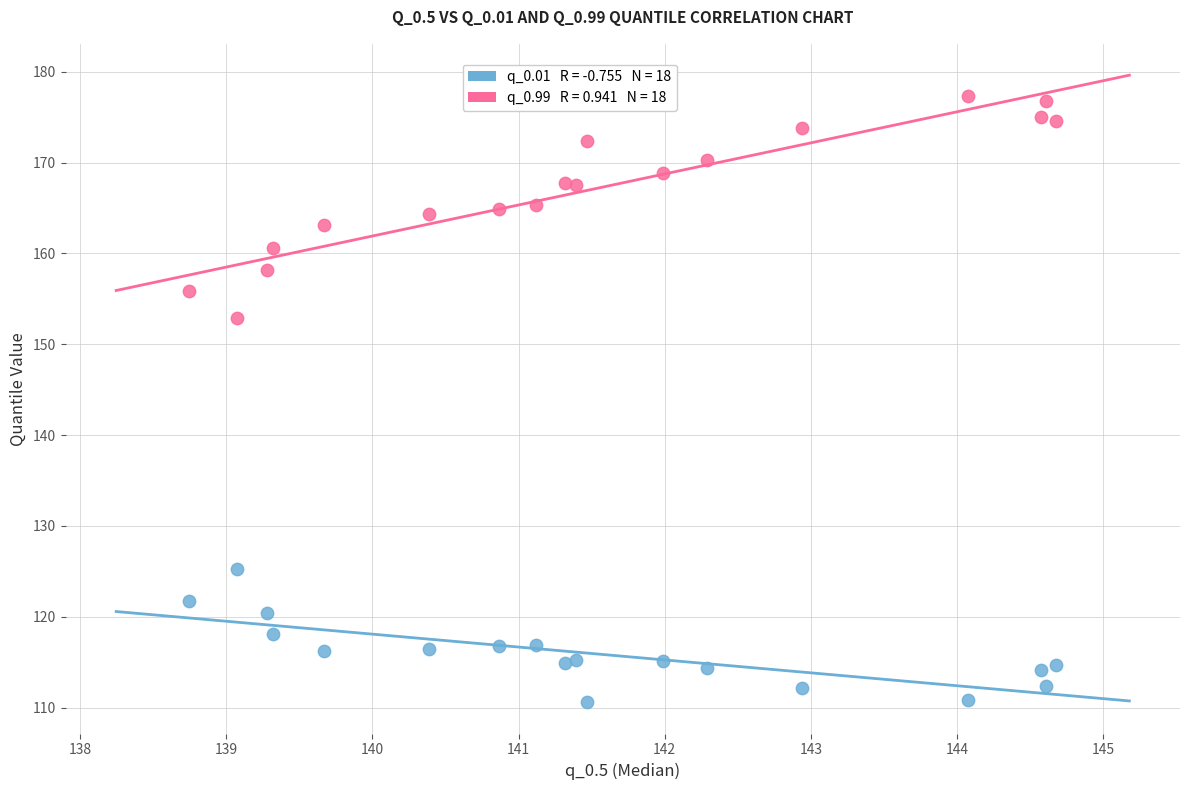

Across all data points, what is the range of X values (max minus min)?

5.9